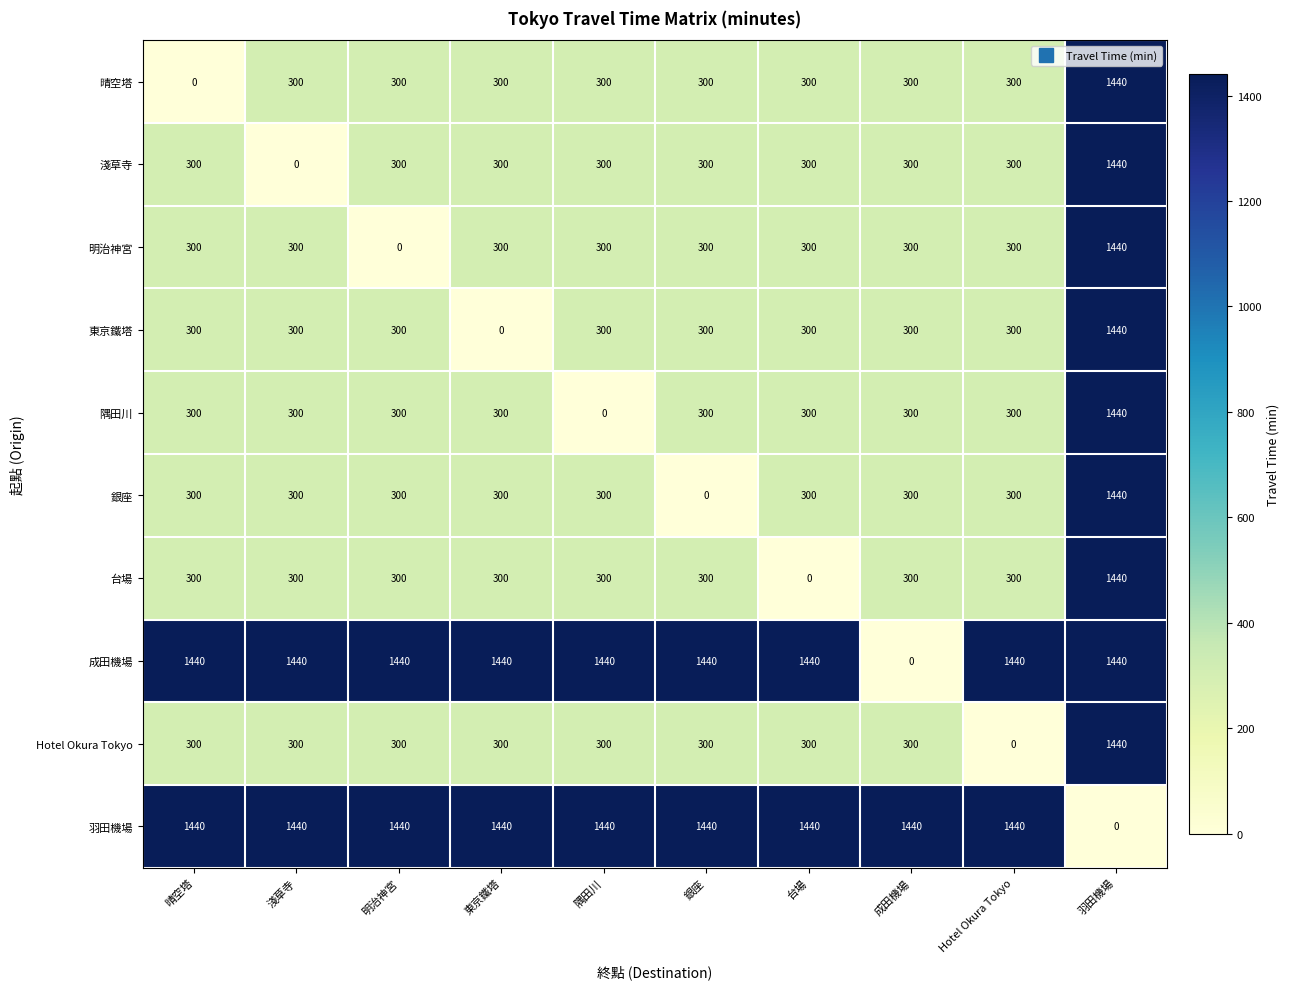

What is the spread (max minus min) of values at 明治神宮?

1440